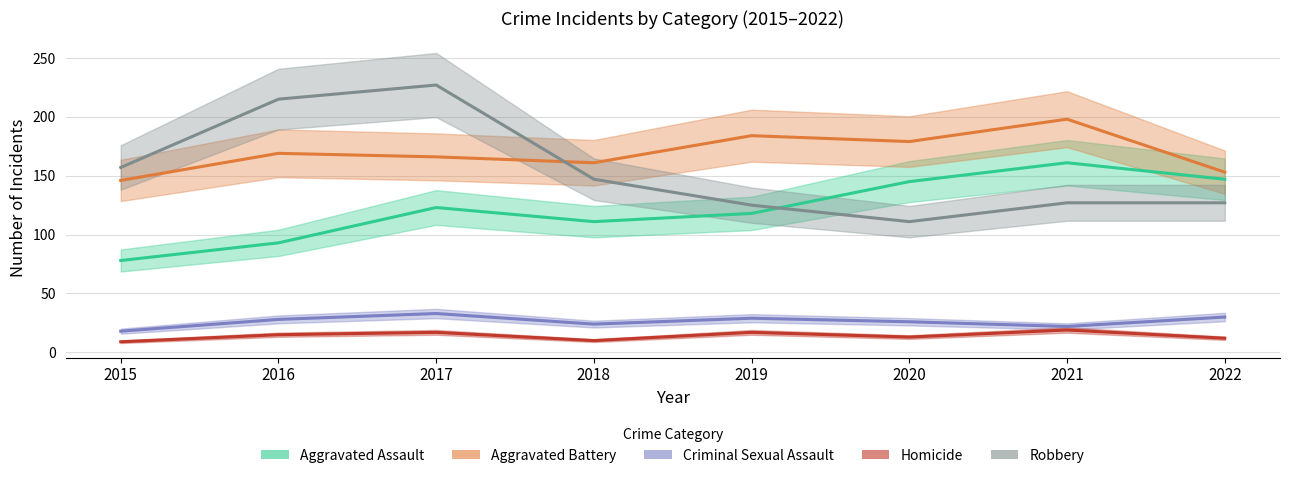

The value of Criminal Sexual Assault at 2021 is 37. True or false?

False